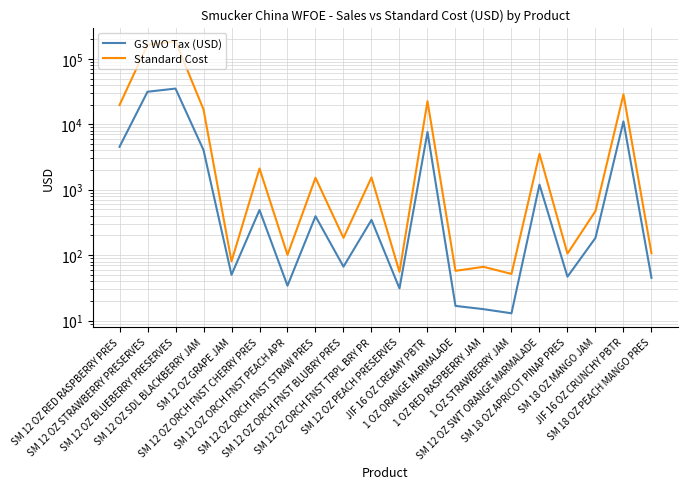

At which label is GS WO Tax (USD) closest to 17546?

JIF 16 OZ CRUNCHY PBTR